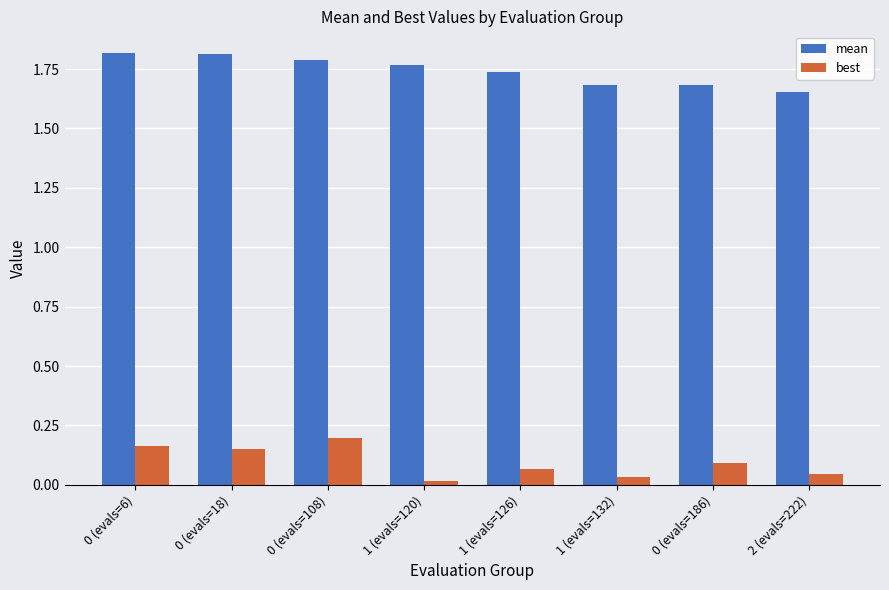

What position from the right is 0 (evals=6)?

8